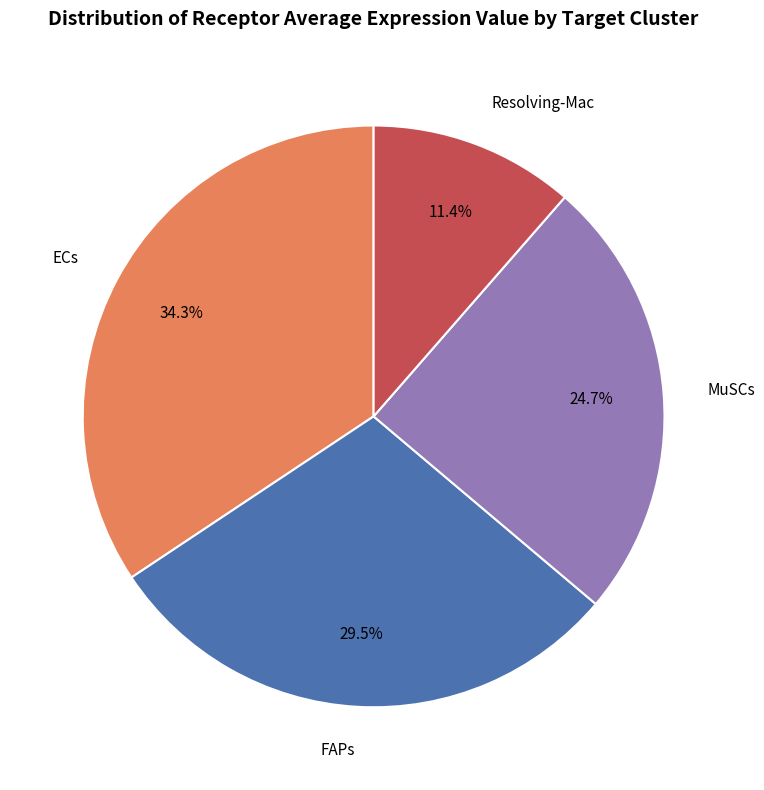

True or false: MuSCs accounts for 25% of the total.

True